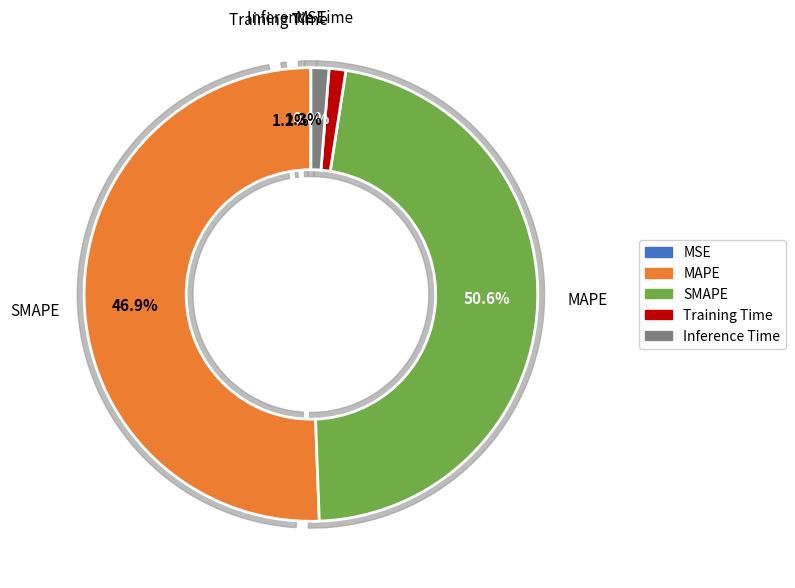

What percentage do Inference Time and SMAPE together represent?

48.2%